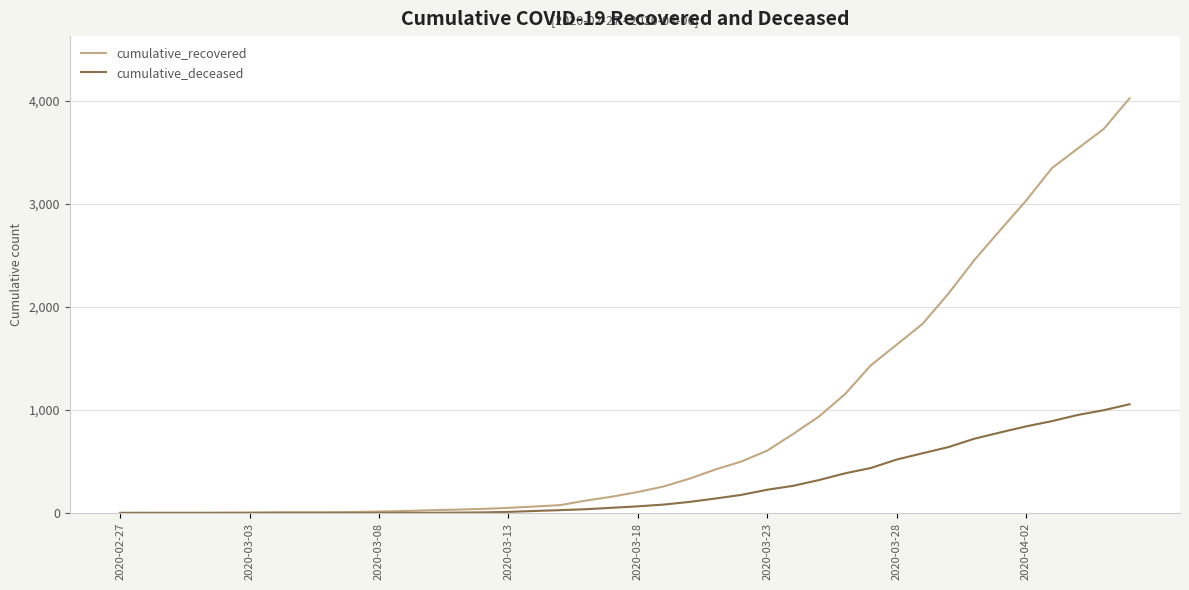

At how many categories does at least one series exceed 1349?

11